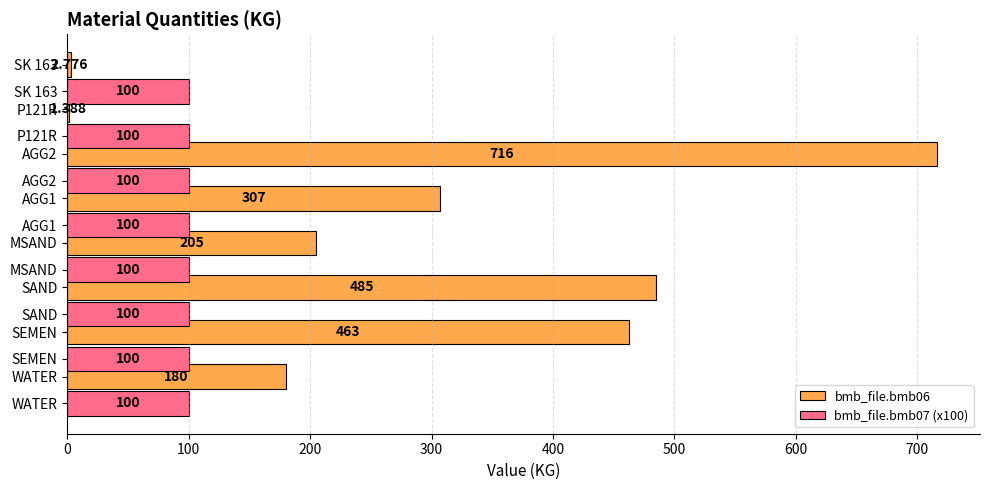

What is the value of the bmb_file.bmb06 bar at the 6th from the left?

716.0